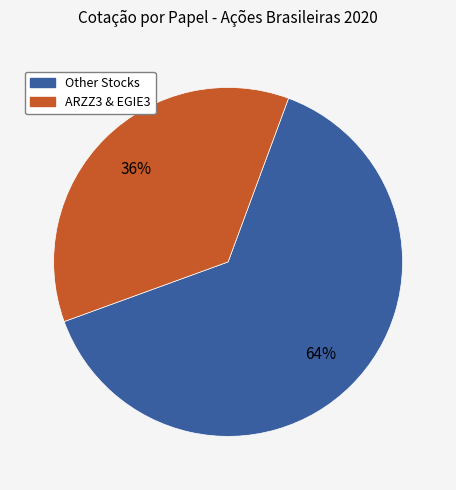

To the nearest percent, what is the difference between the largest and smallest slice percentages?

28%